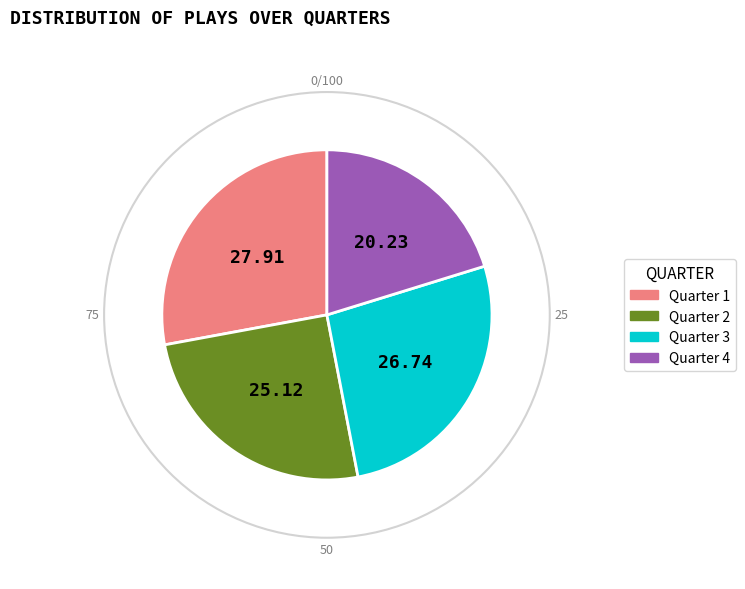

Which slice is the smallest?

Quarter 4